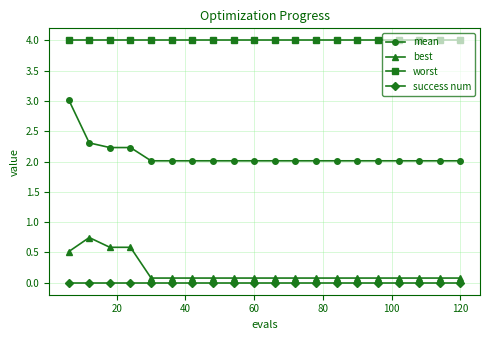

True or false: best and success num intersect in this chart.

False